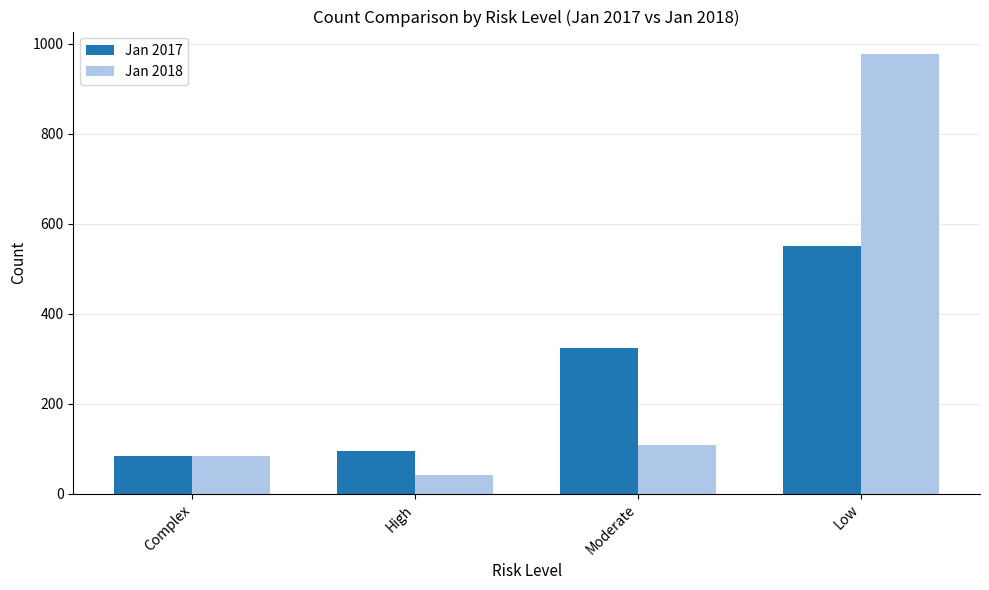

How many bars are there in each group?

2